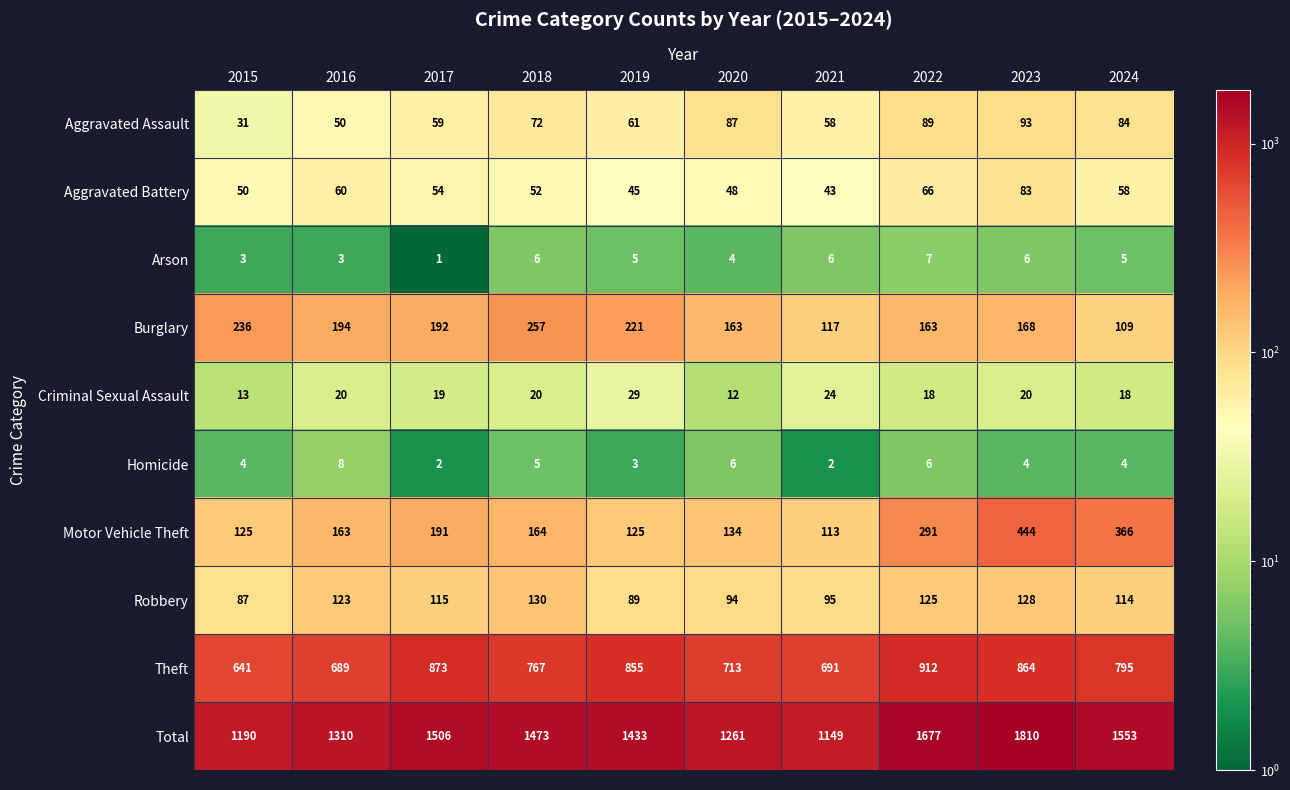

At 2020, list the series in order from largest to smallest.

Total, Theft, Burglary, Motor Vehicle Theft, Robbery, Aggravated Assault, Aggravated Battery, Criminal Sexual Assault, Homicide, Arson